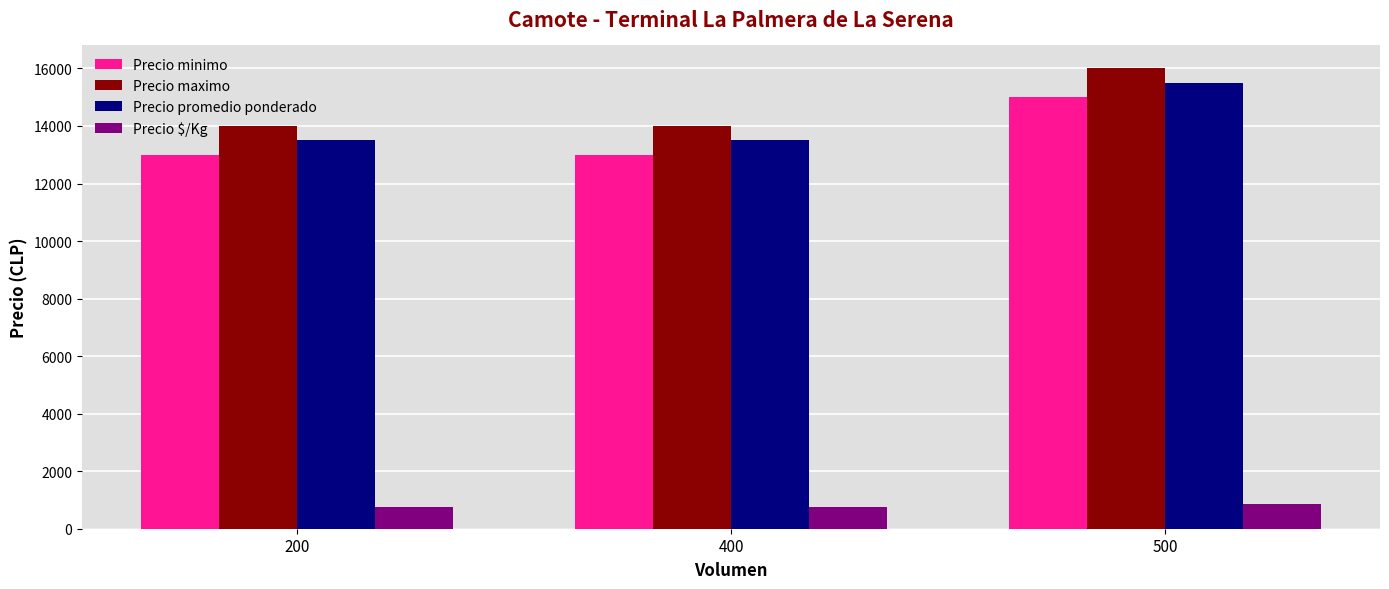

What is the spread (max minus min) of values at 500?

15139